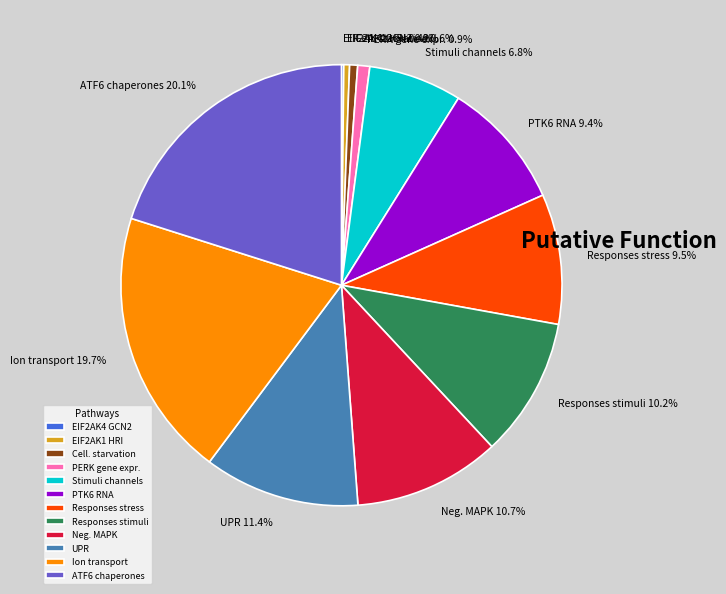

Is there any slice that represents more than half of the pie?

No